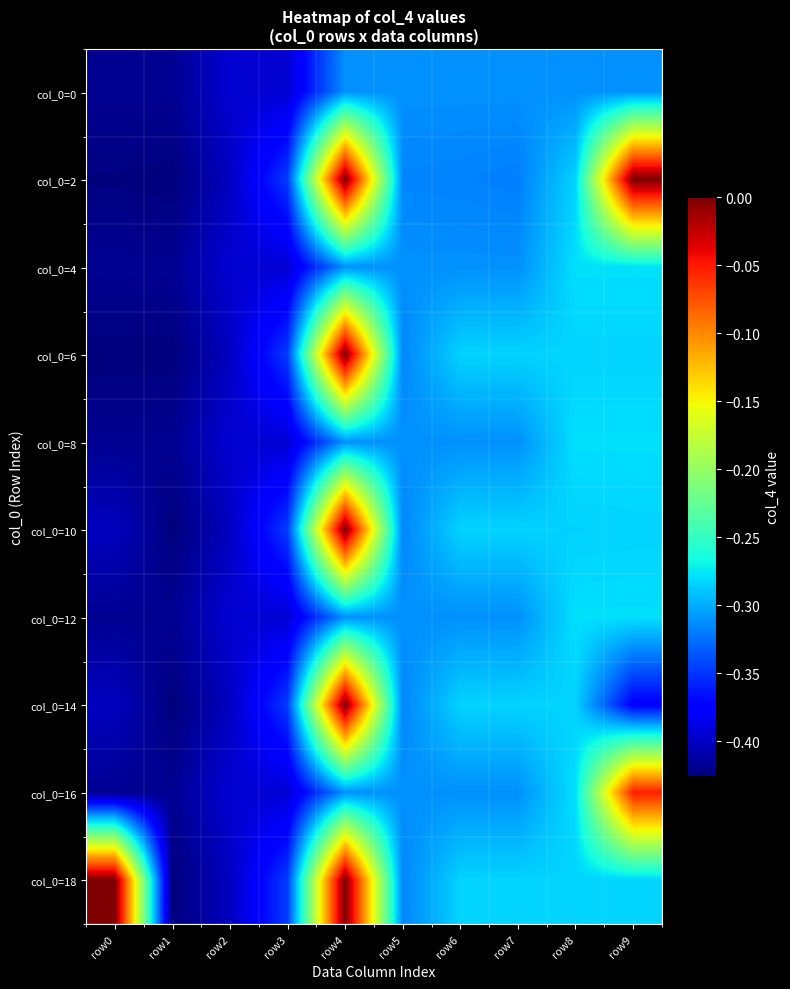

Reading left to right, list all the values displayed in this chart.

col_0=0: row0=-0.4	row1=-0.4	row2=-0.4	row3=-0.4	row4=-0.3	row5=-0.3	row6=-0.3	row7=-0.3	row8=-0.3	row9=-0.3
col_0=2: row0=-0.4	row1=-0.4	row2=-0.4	row3=-0.3	row4=0.0	row5=-0.3	row6=-0.3	row7=-0.3	row8=-0.3	row9=0.0
col_0=4: row0=-0.4	row1=-0.4	row2=-0.4	row3=-0.4	row4=-0.3	row5=-0.3	row6=-0.3	row7=-0.3	row8=-0.3	row9=-0.3
col_0=6: row0=-0.4	row1=-0.4	row2=-0.4	row3=-0.3	row4=0.0	row5=-0.3	row6=-0.3	row7=-0.3	row8=-0.3	row9=-0.3
col_0=8: row0=-0.4	row1=-0.4	row2=-0.4	row3=-0.4	row4=-0.3	row5=-0.3	row6=-0.3	row7=-0.3	row8=-0.3	row9=-0.3
col_0=10: row0=-0.4	row1=-0.4	row2=-0.4	row3=-0.3	row4=0.0	row5=-0.3	row6=-0.3	row7=-0.3	row8=-0.3	row9=-0.3
col_0=12: row0=-0.4	row1=-0.4	row2=-0.4	row3=-0.4	row4=-0.3	row5=-0.3	row6=-0.3	row7=-0.3	row8=-0.3	row9=-0.3
col_0=14: row0=-0.4	row1=-0.4	row2=-0.4	row3=-0.3	row4=0.0	row5=-0.3	row6=-0.3	row7=-0.3	row8=-0.3	row9=-0.4
col_0=16: row0=-0.4	row1=-0.4	row2=-0.4	row3=-0.4	row4=-0.3	row5=-0.3	row6=-0.3	row7=-0.3	row8=-0.3	row9=-0.1
col_0=18: row0=0.0	row1=-0.4	row2=-0.4	row3=-0.3	row4=0.0	row5=-0.3	row6=-0.3	row7=-0.3	row8=-0.3	row9=-0.3